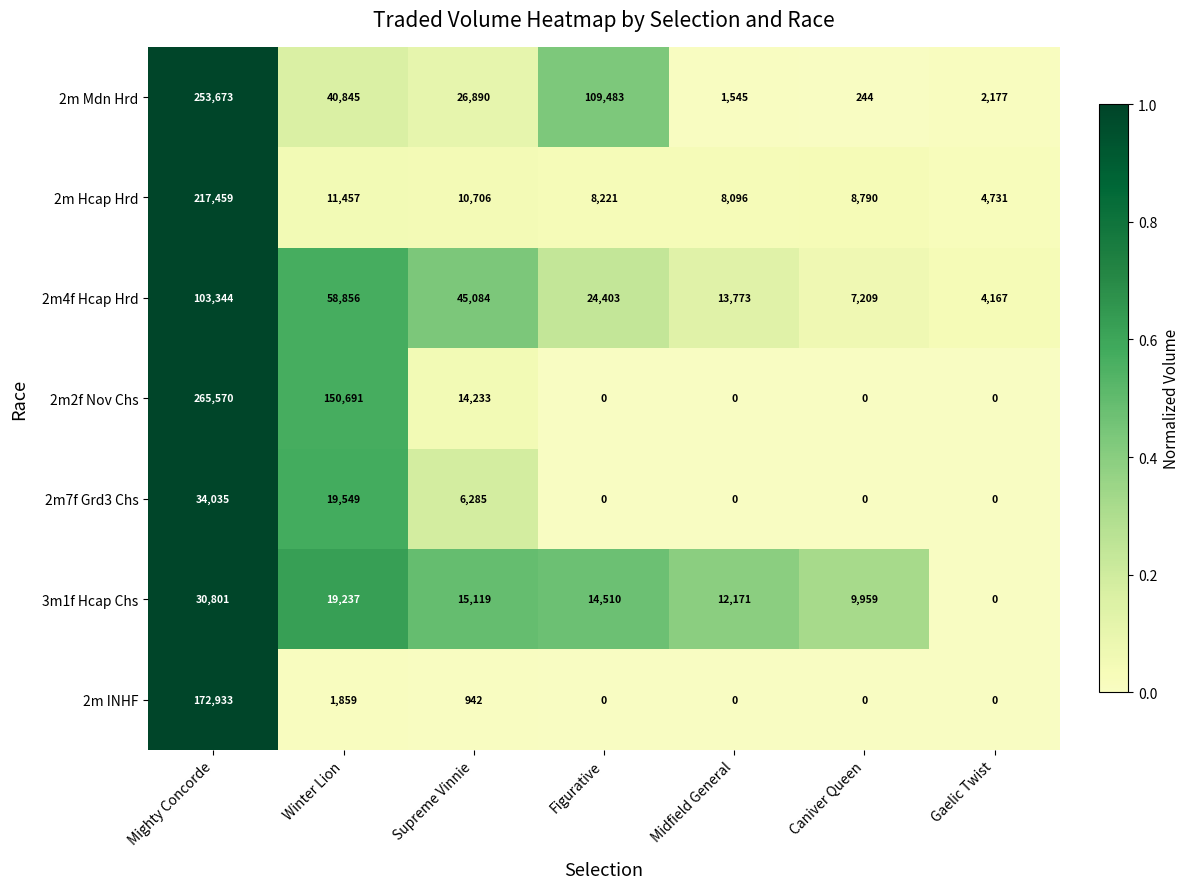

True or false: 2m Hcap Hrd has a value of 14071 at Caniver Queen.

False